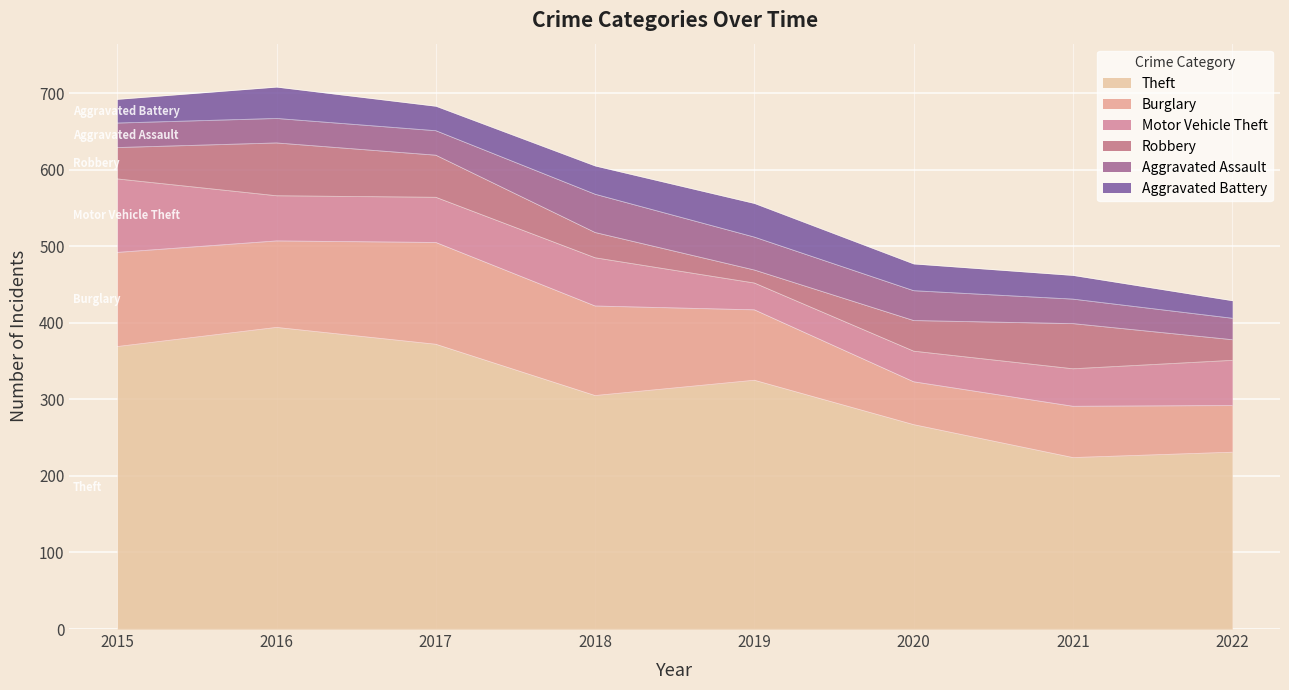

Is it true that Burglary equals 61 at 2022?

True